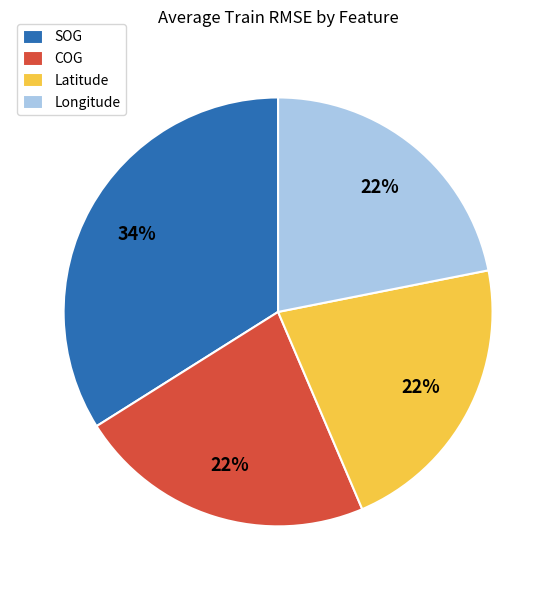

Combined, do Longitude and Latitude account for over 50%?

No